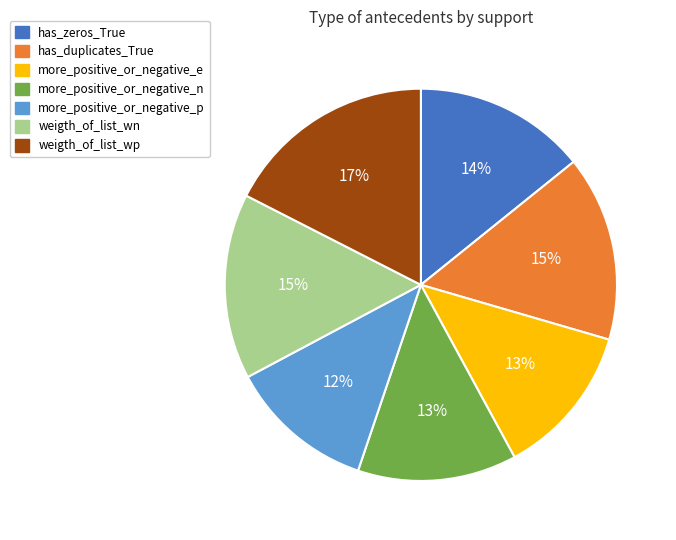

Is it true that weigth_of_list_wn is 15% of the pie?

True